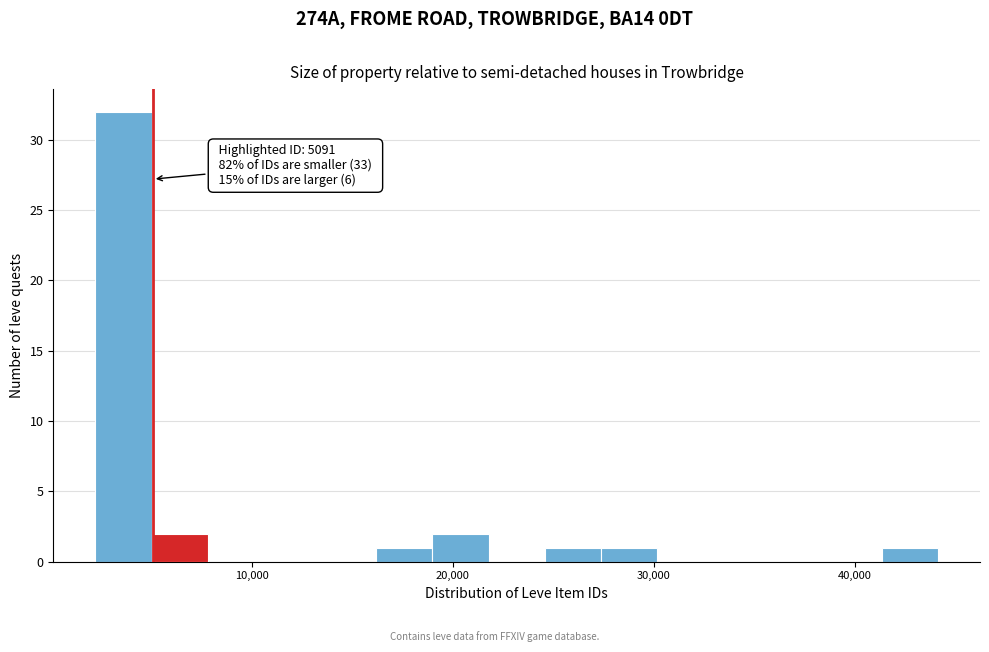

Read against the x-axis, roughly where is the centre of the tallest bar?

4000